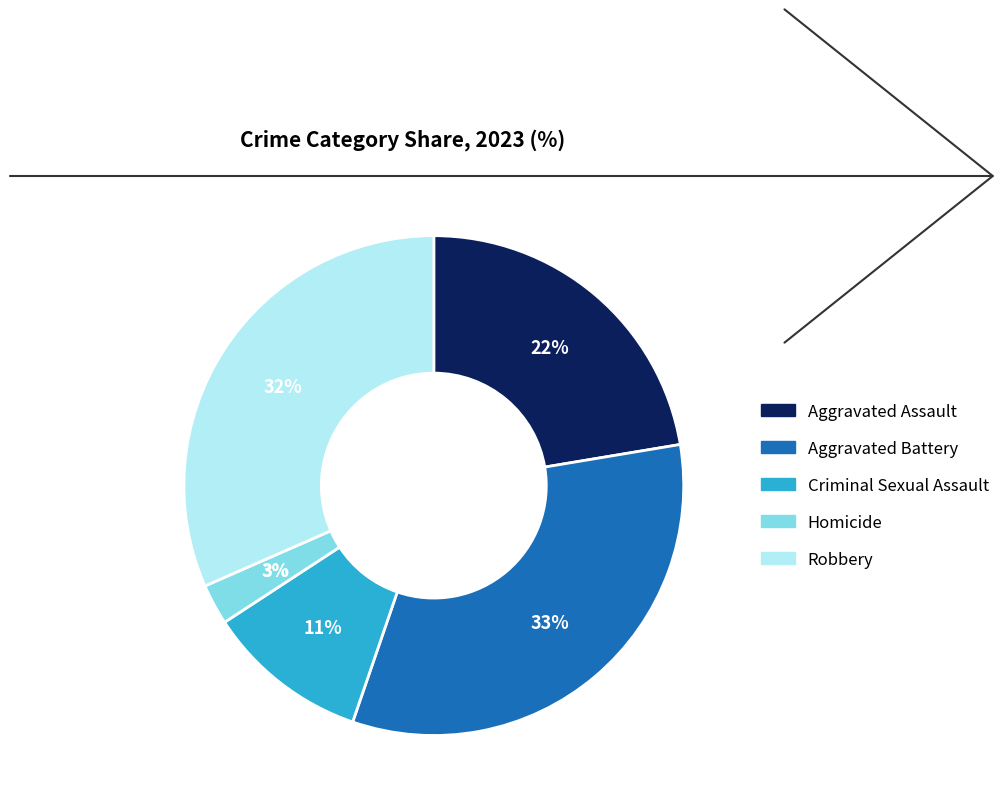

The Aggravated Battery slice represents 33% of the pie. True or false?

True